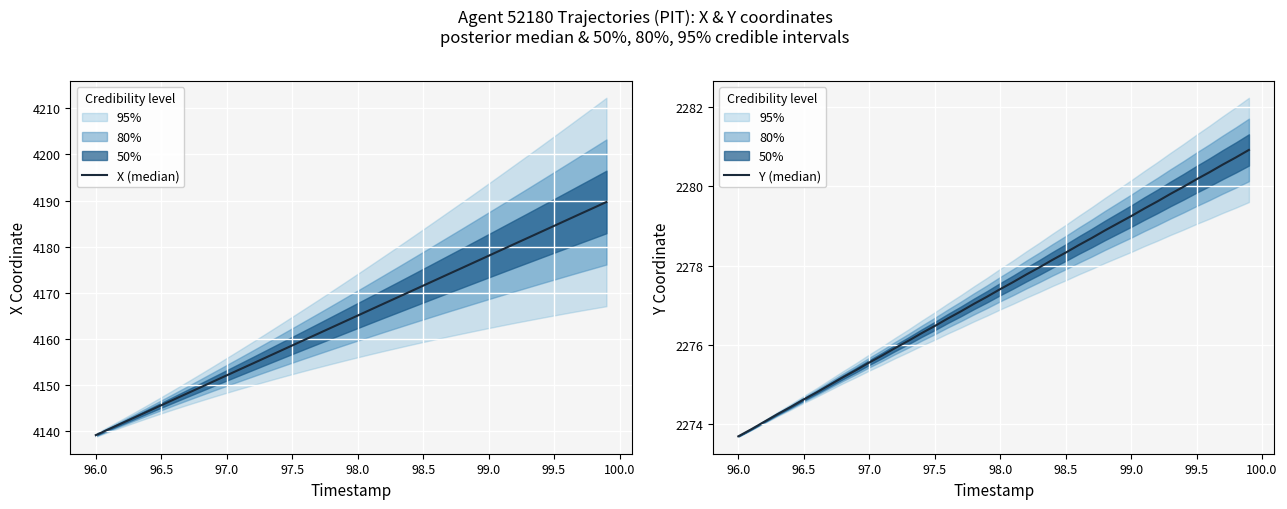

True or false: Y (median) and X (median) intersect in this chart.

False